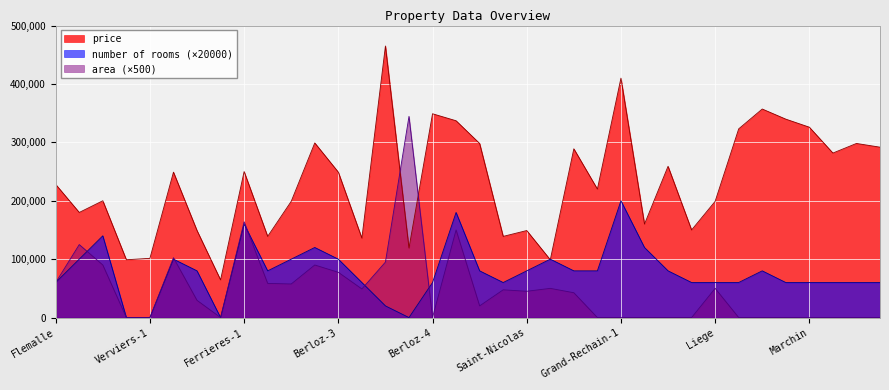

What is the maximum value shown in the chart?

465000